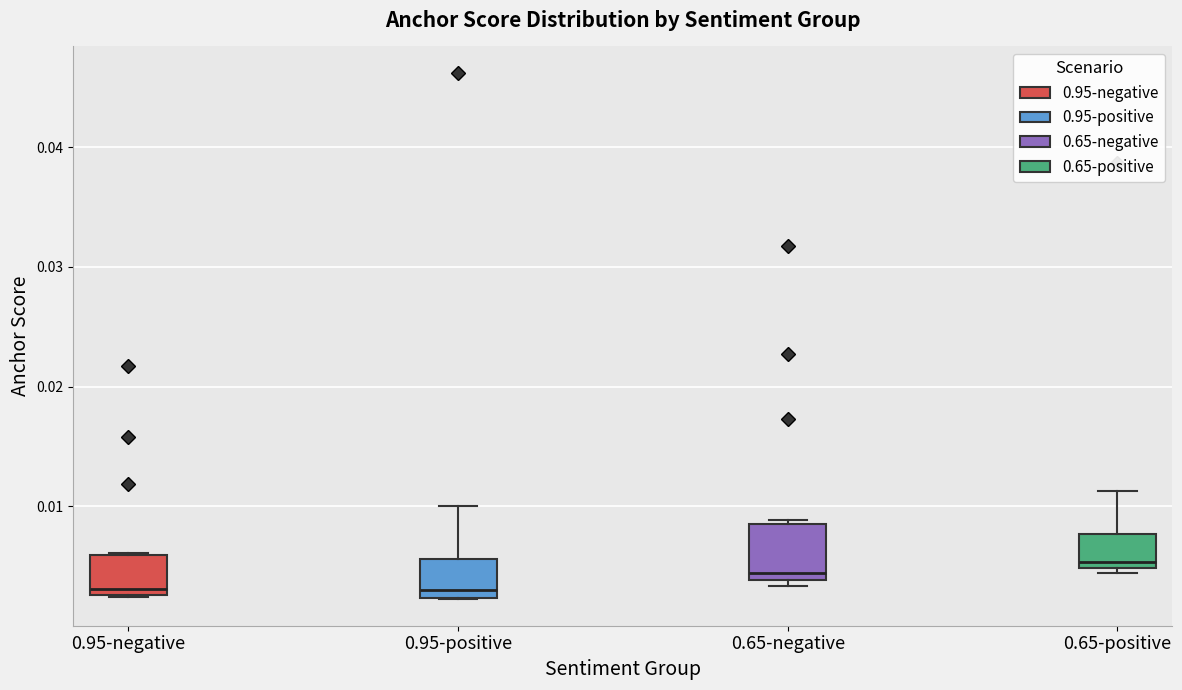

Where is the lower edge of the box for 0.95-negative on the y-axis? The values are not printed on the chart, so give them approximately, as read against the axis.

0.003